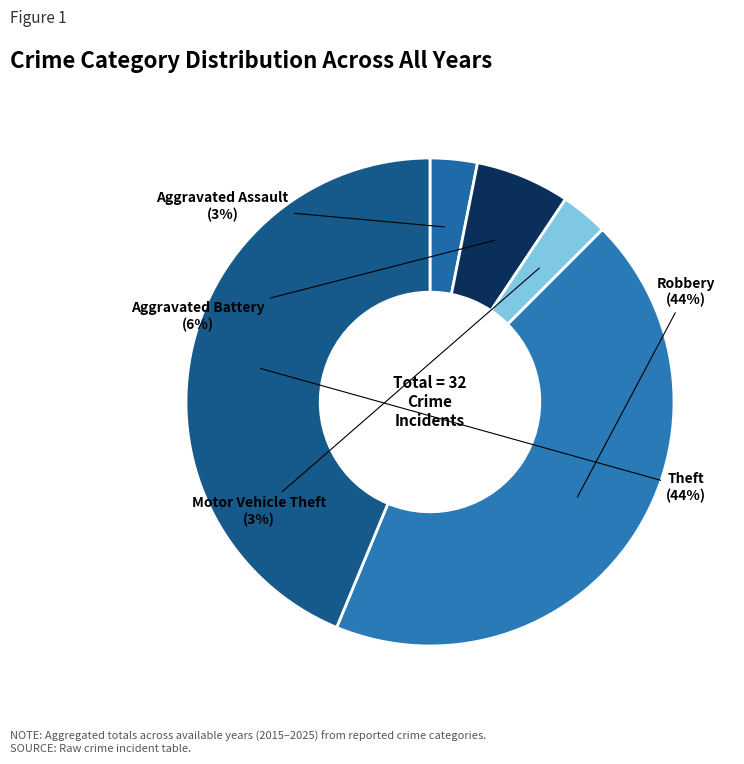

To the nearest percent, what percentage of the pie is Aggravated Battery?

6%